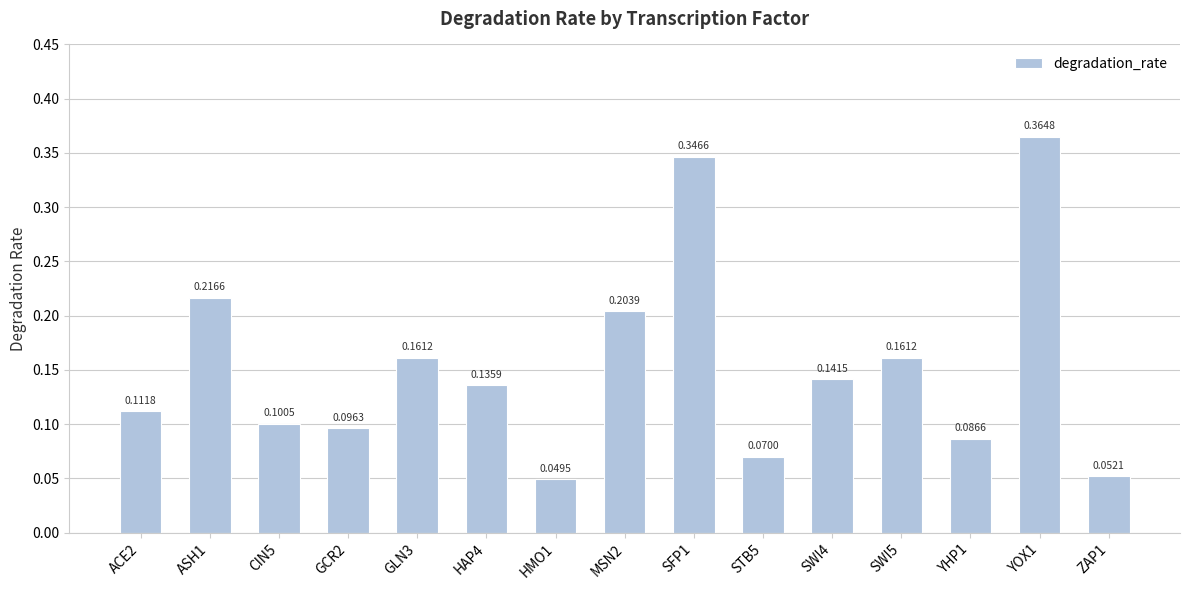

Between GCR2 and YOX1, which is larger?

YOX1